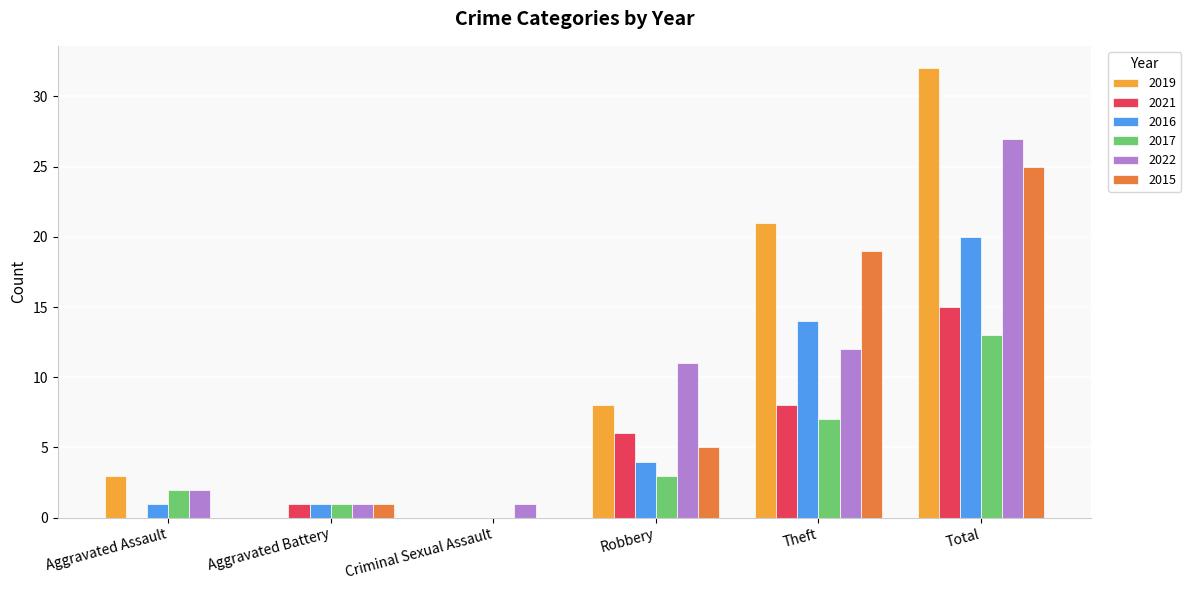

What is the sum of all 2015 values?

50